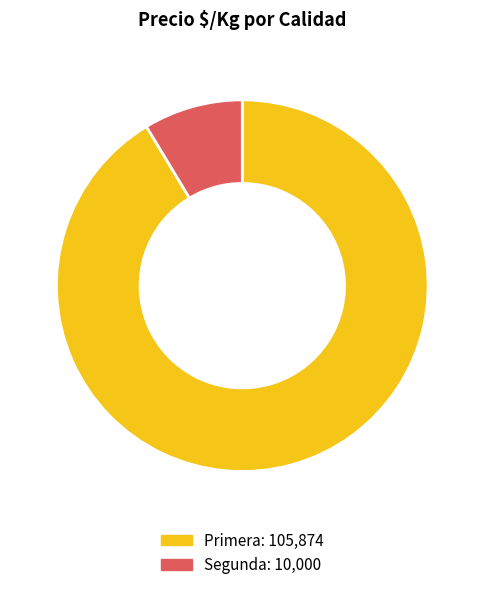

What is the majority slice?

Primera